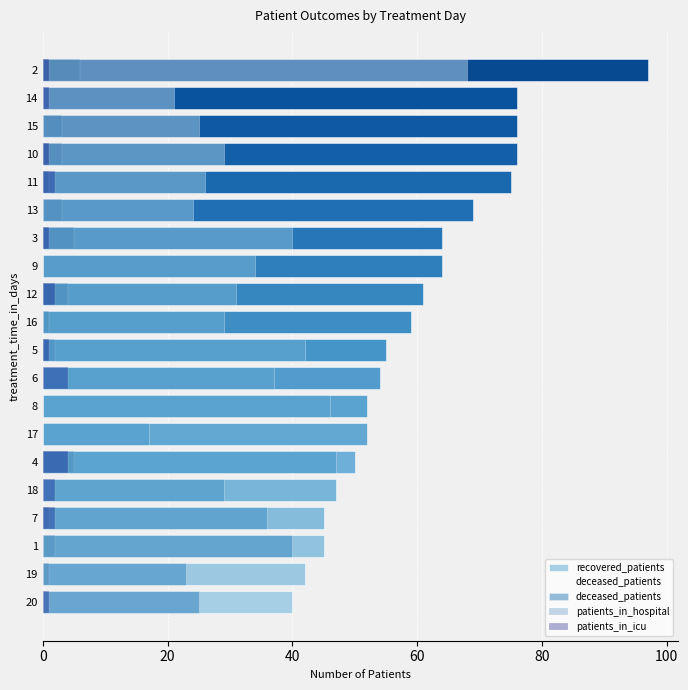

How many bars are there in total?

80